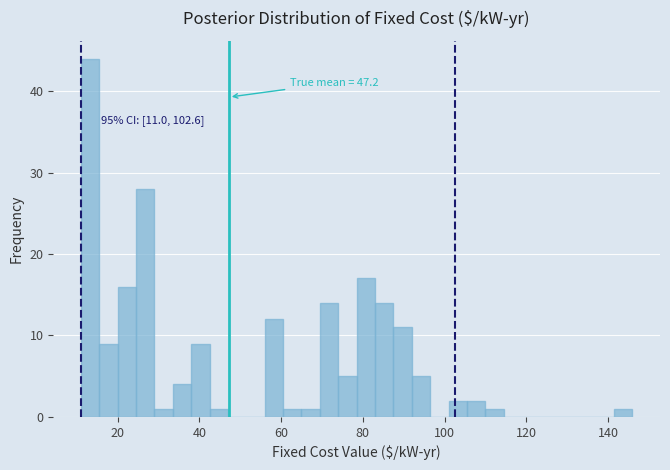

Read against the x-axis, roughly where is the centre of the tallest bar?

14